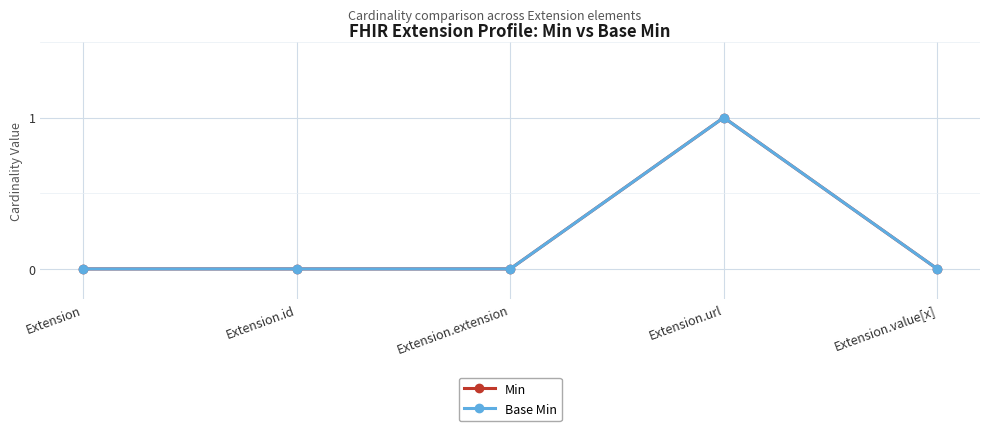

What is the sum of all Base Min values?

1